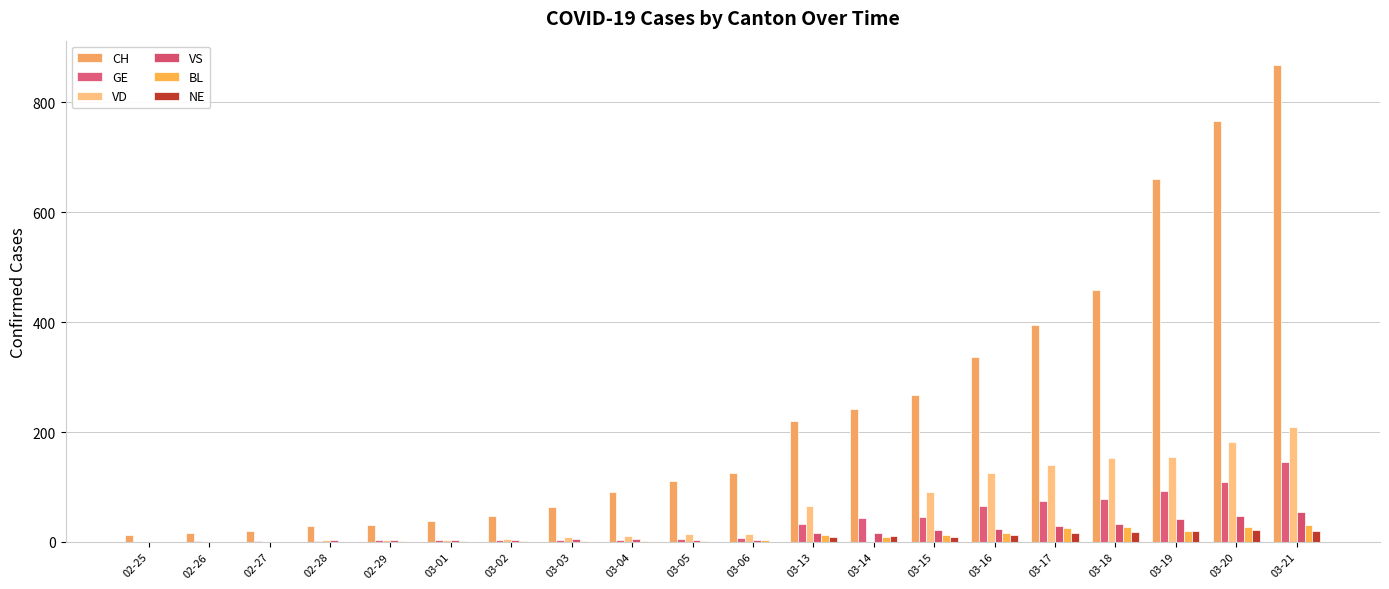

What is the highest value of the VD series?

210